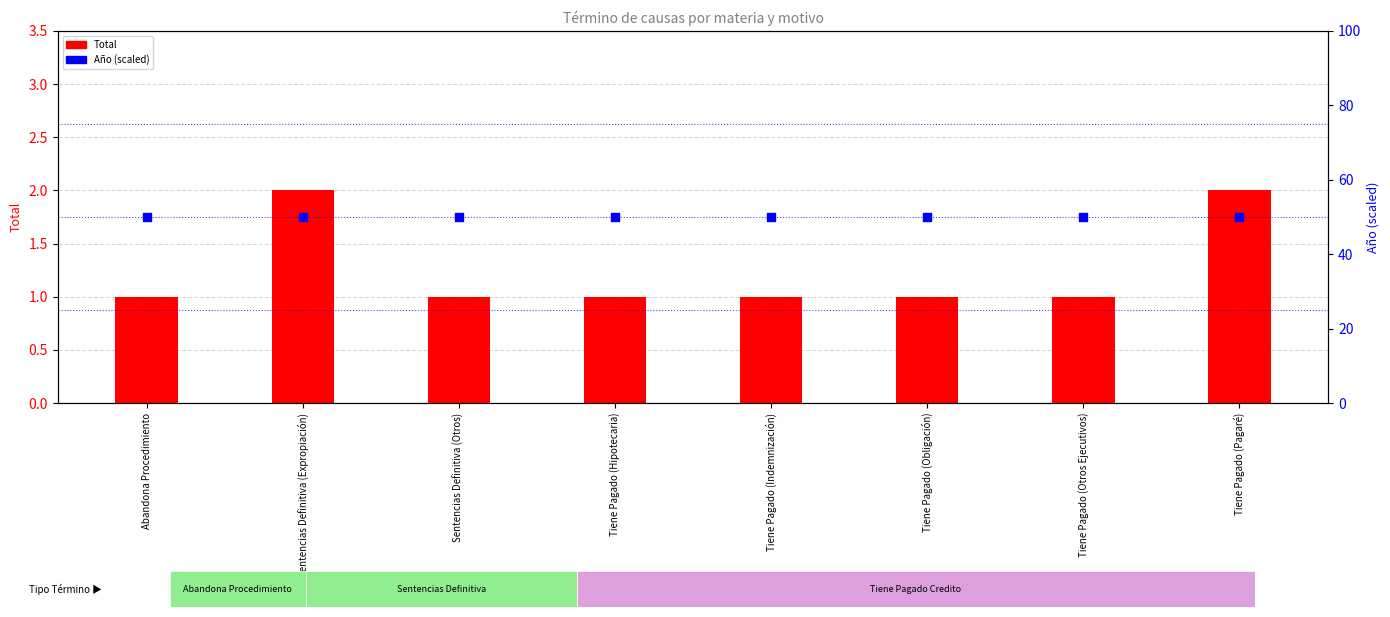

What are all the series names shown in the legend?

Total (count), Año (scaled)